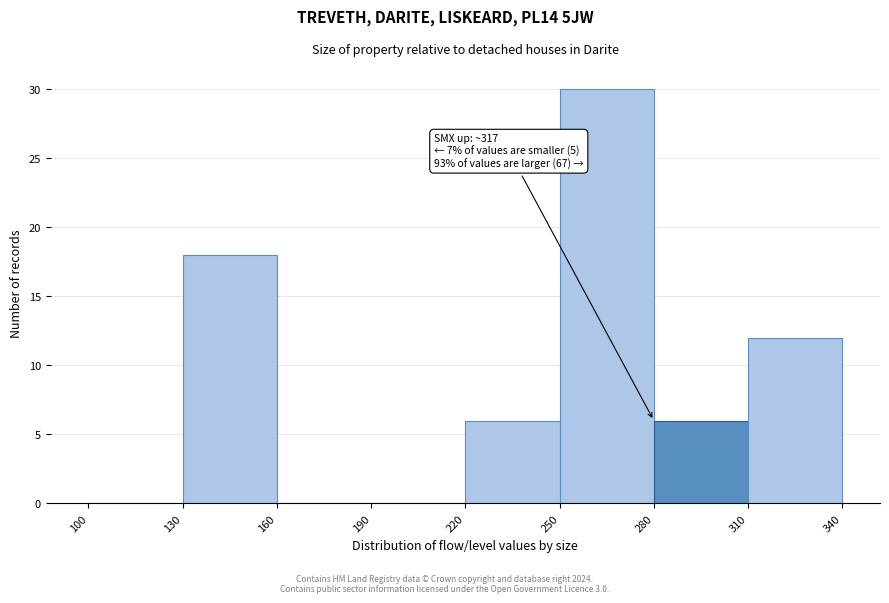

Which range on the x-axis has the tallest bar?

250 to 280